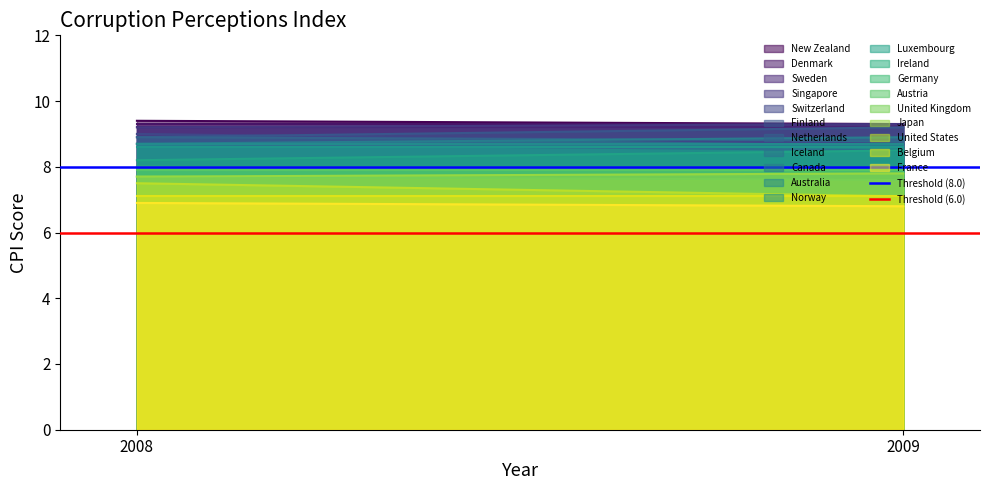

At how many categories does at least one series exceed 7?

2